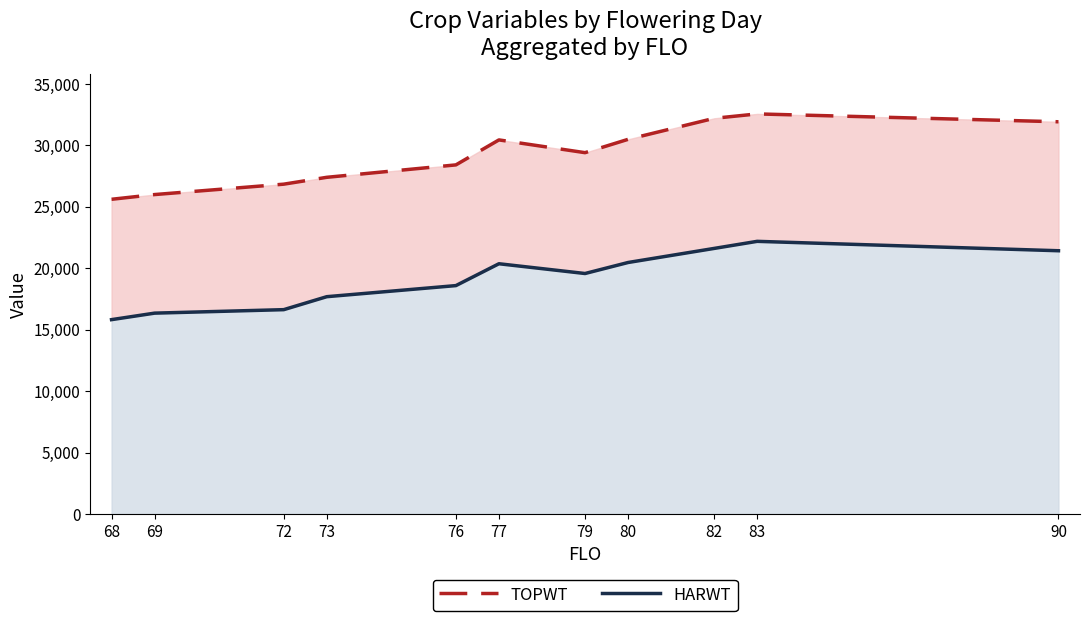

The value of TOPWT at 77 is 30442. True or false?

True